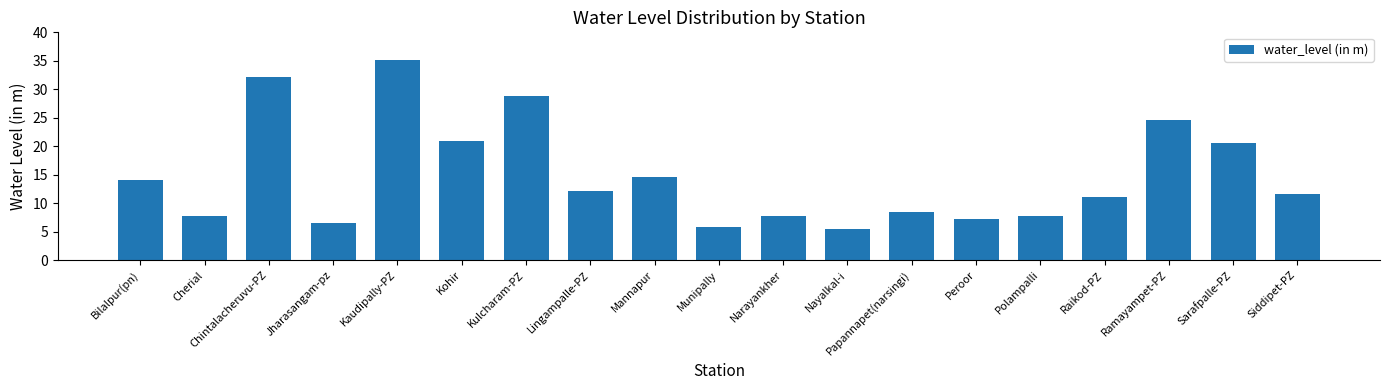

Count the number of data series in this chart.

1